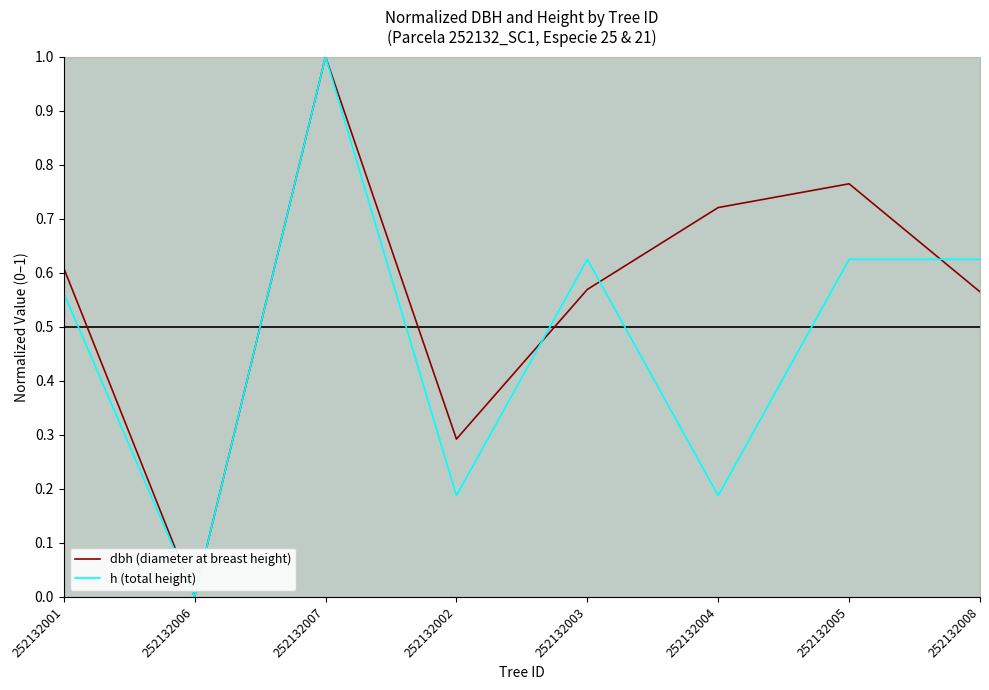

Reading right to left, what are all the values shown in this chart?

dbh (diameter at breast height): 252132008=0.6	252132005=0.8	252132004=0.7	252132003=0.6	252132002=0.3	252132007=1.0	252132006=0.0	252132001=0.6
h (total height): 252132008=0.6	252132005=0.6	252132004=0.2	252132003=0.6	252132002=0.2	252132007=1.0	252132006=0.0	252132001=0.6